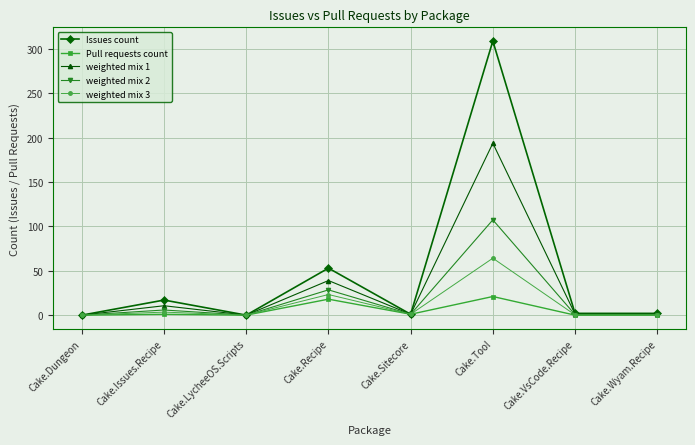

The value of weighted mix 3 at Cake.Tool is 64.2. True or false?

True